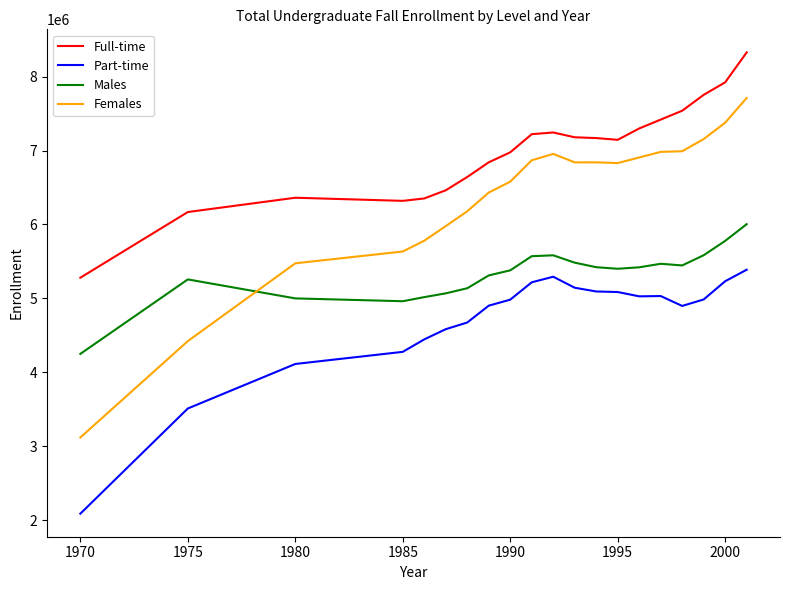

Which series has the largest range (max minus min)?

Females